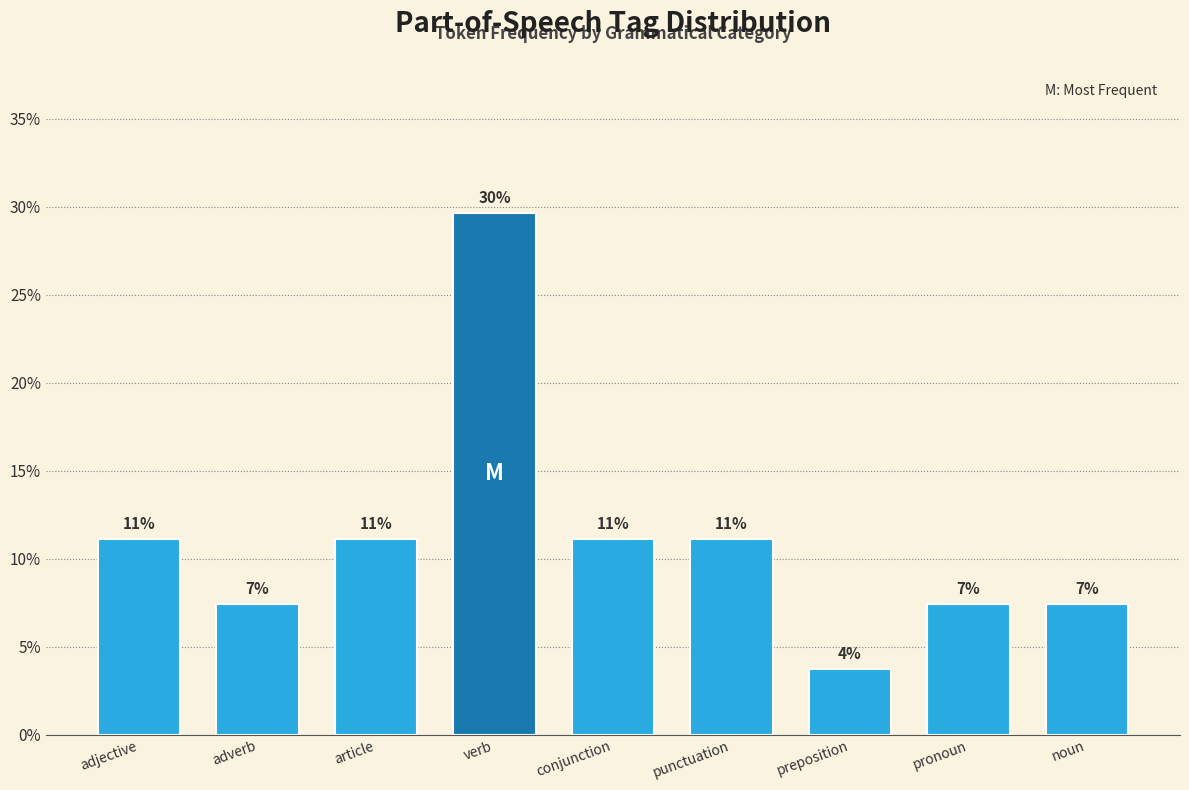

How many bars are there in total?

9